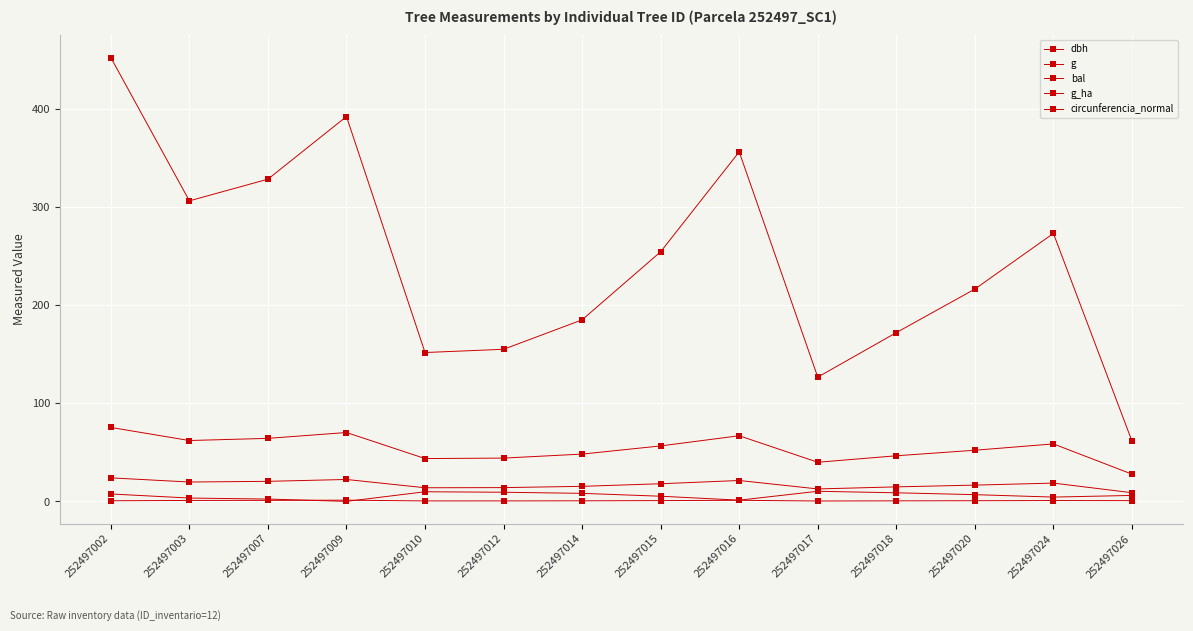

What is the sum of the circunferencia_normal values at 252497002 and 252497017?

115.3